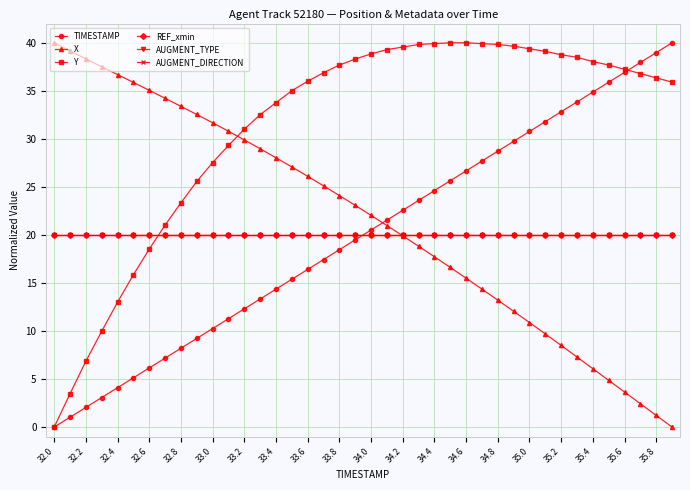

What is the value of the AUGMENT_TYPE point at the 20th from the left?

20.0